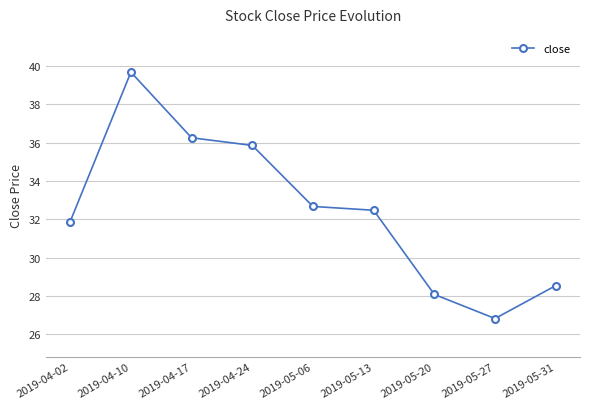

What is the greatest value displayed?

39.7